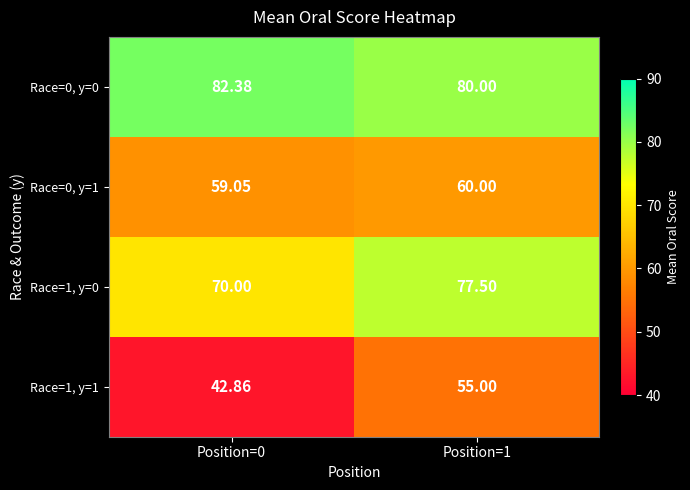

Is the value of Race=0, y=0 at Position=0 greater than the value of Race=0, y=1 at Position=1?

Yes